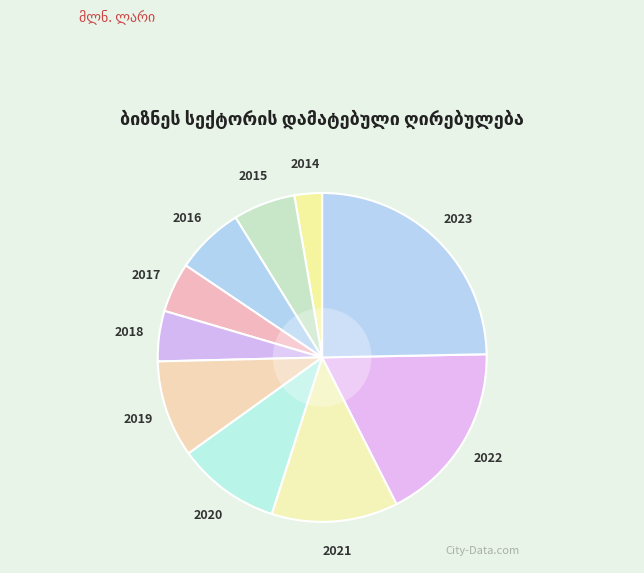

Approximately how many times larger is the value at 2015 compared to 2020?

0.6